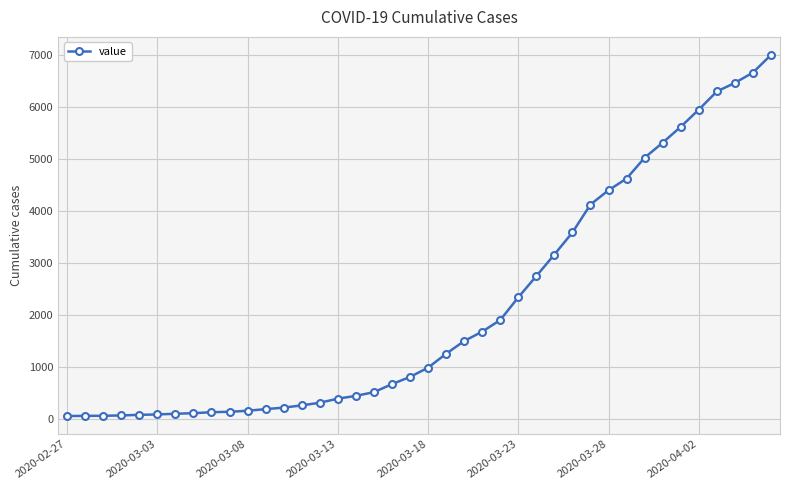

What is the average value?

2144